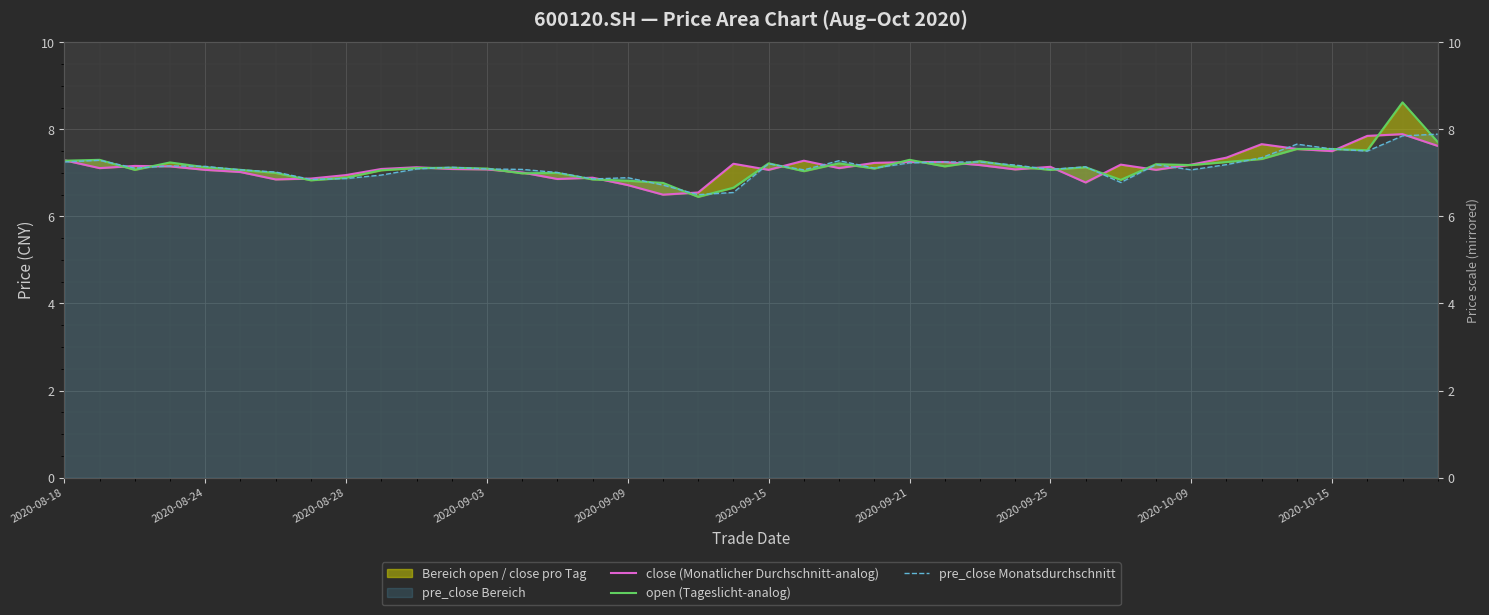

The value of close (Monatlicher Durchschnitt-analog) at 2020-09-03 is 1.7. True or false?

False